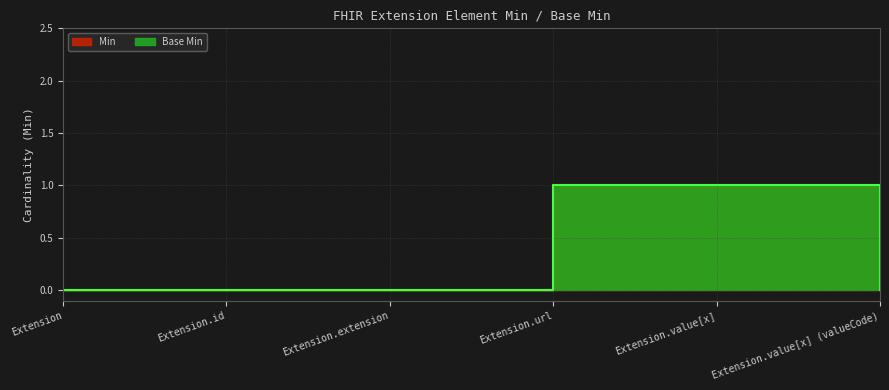

How many lines are shown in the chart?

2